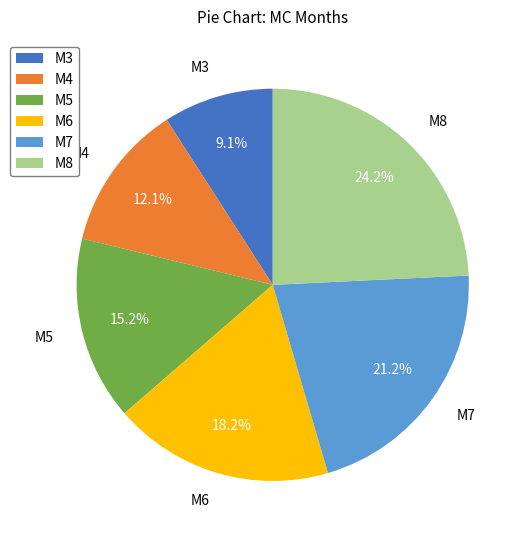

Between M5 and M4, which is larger?

M5